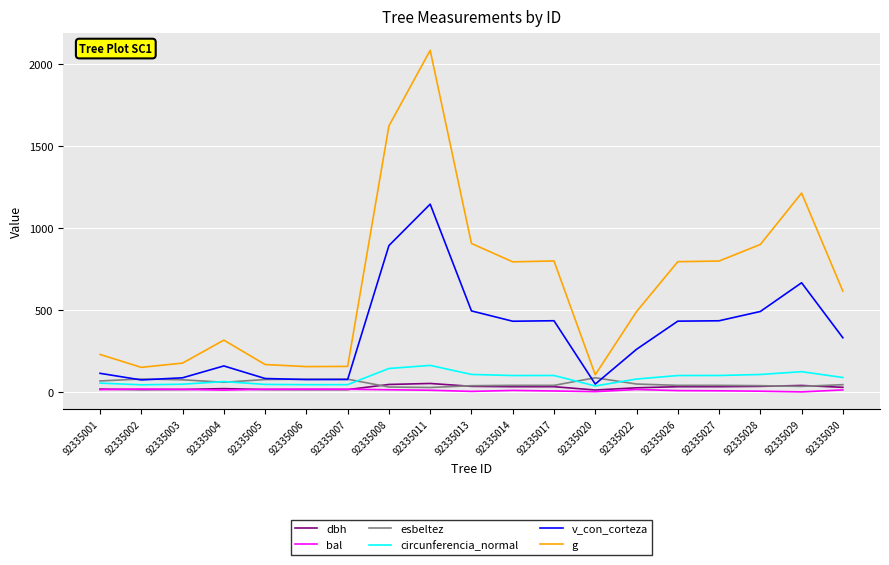

True or false: esbeltez has more than 1 interior local peaks.

True